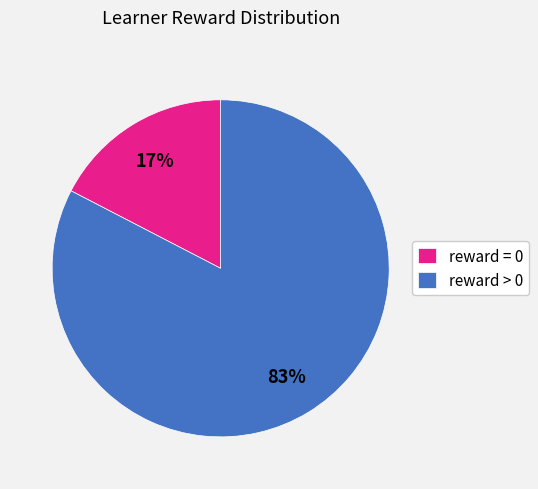

Do reward > 0 and reward = 0 together represent more than half of the pie?

Yes